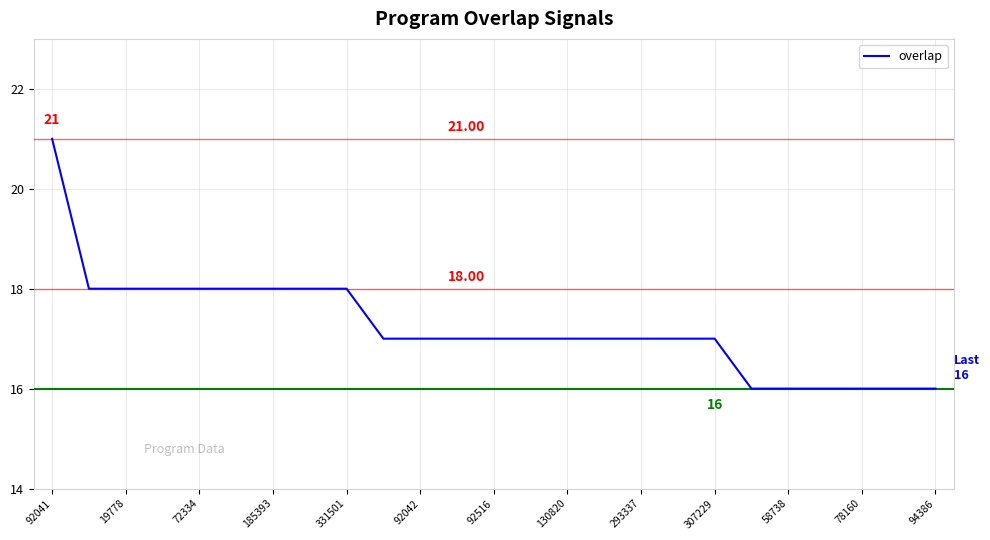

How many lines are shown in the chart?

1